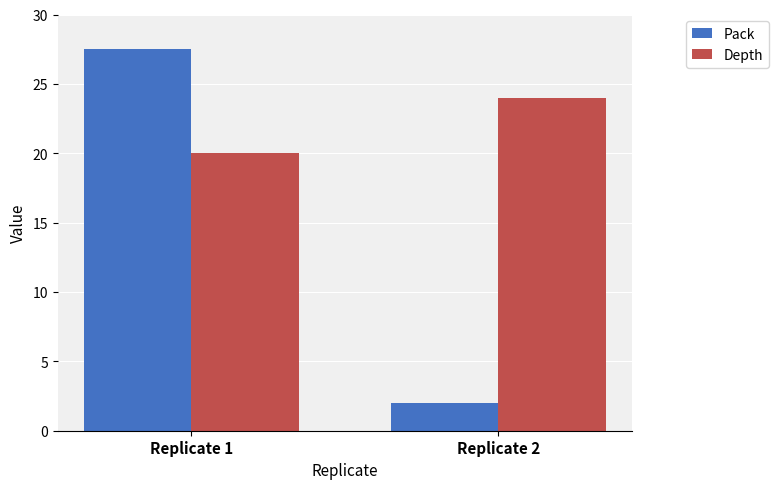

Which series changed the most between Replicate 1 and Replicate 2?

Pack